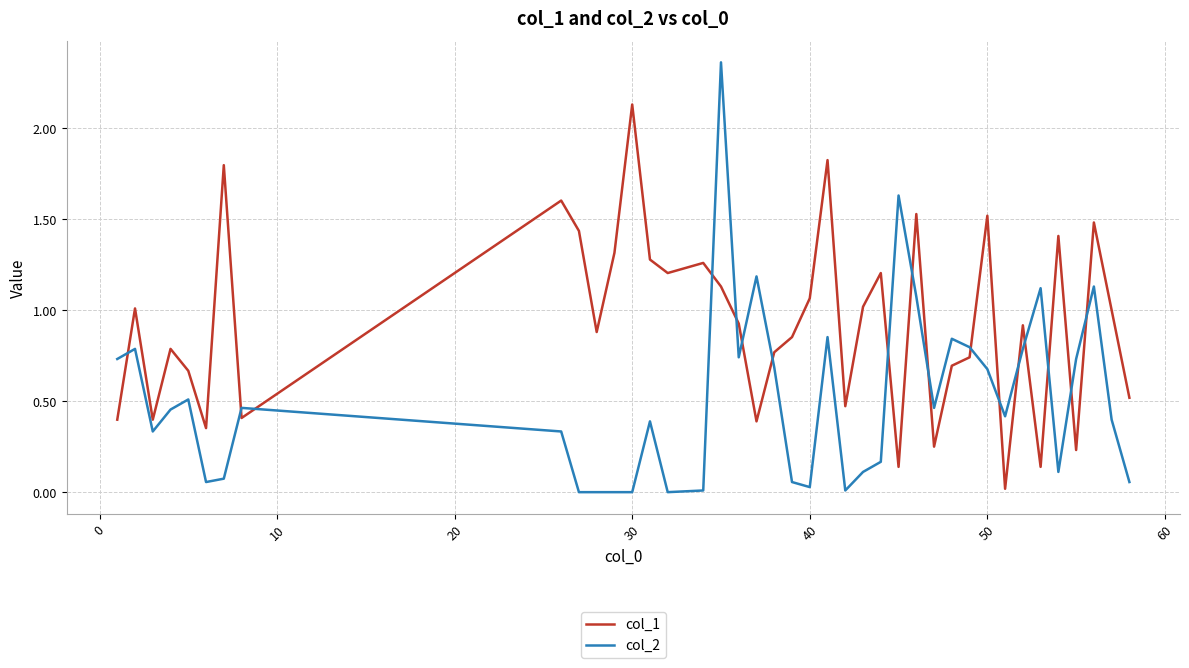

How many lines are shown in the chart?

2